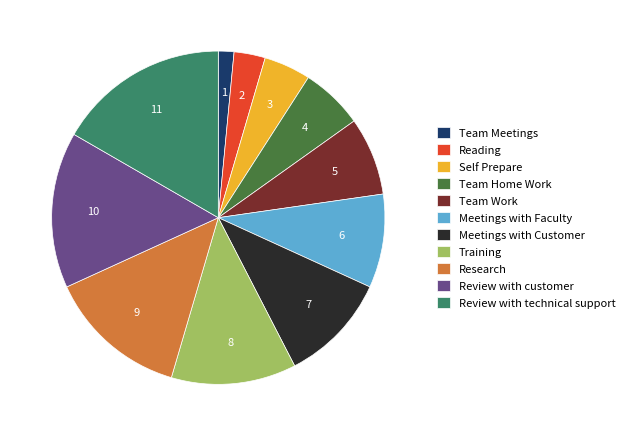

Which category has the smallest portion of the pie?

Team Meetings